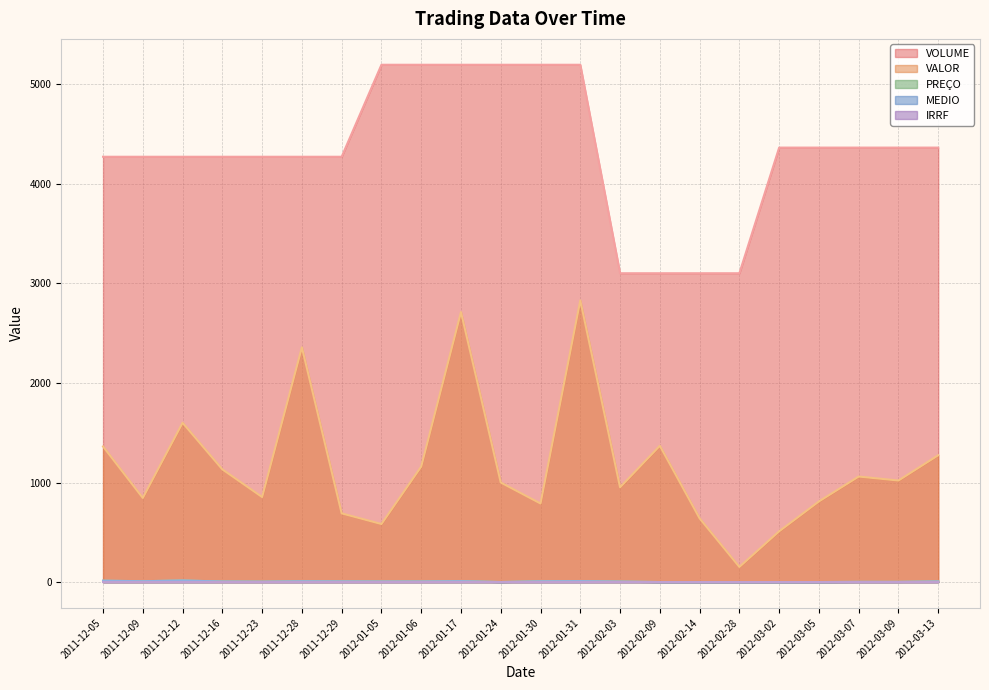

How many values in the PREÇO series are below 5?

10